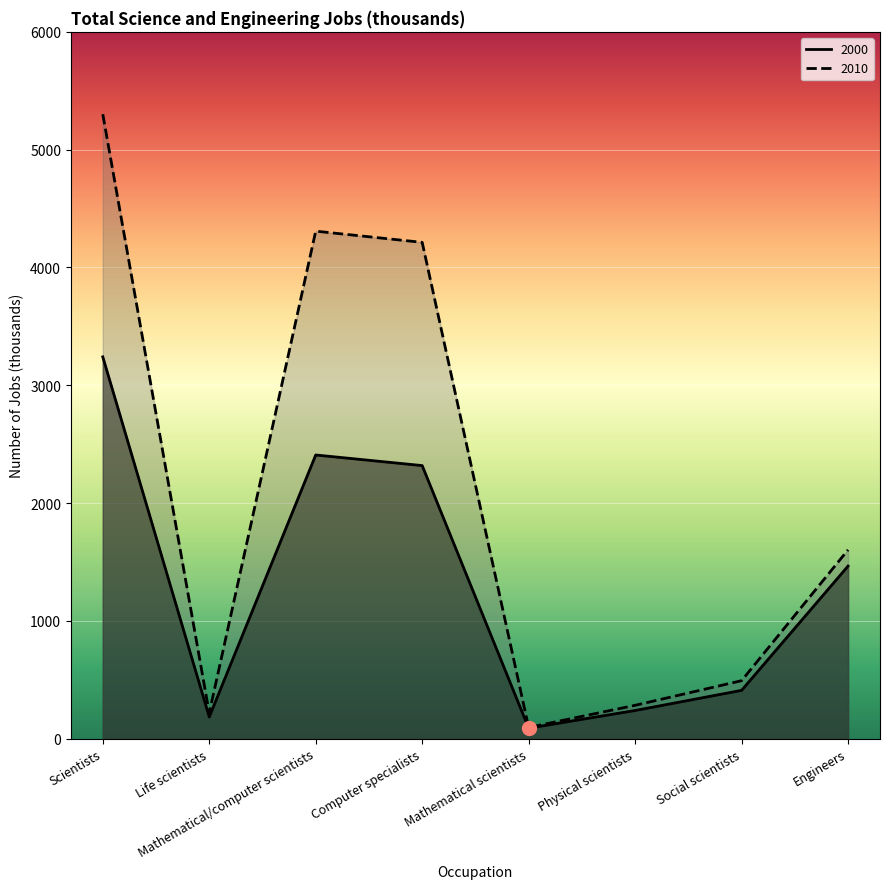

What is the difference between the maximum and minimum values in the 2000 series?

3152